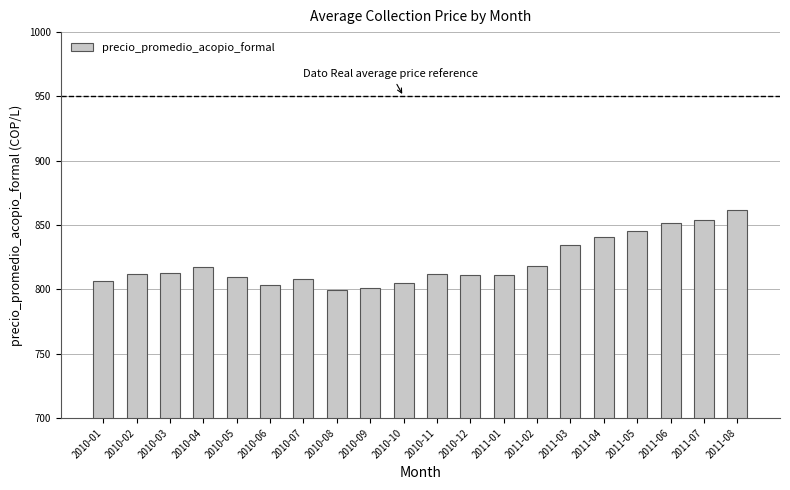

What is the label of the 3rd bar from the left?

2010-03